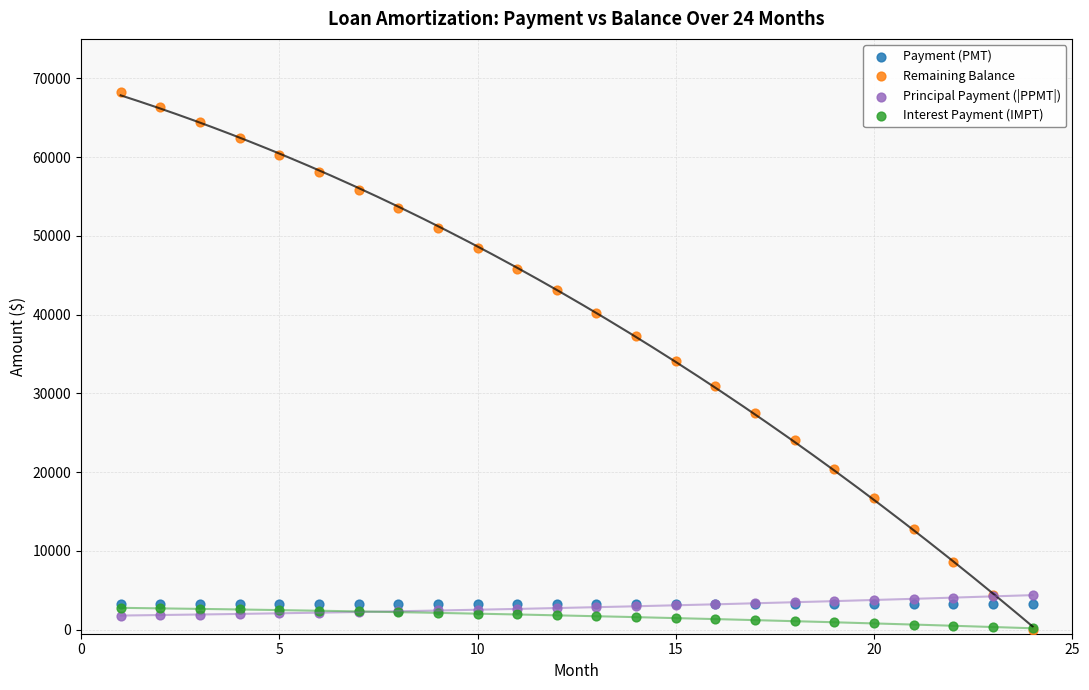

Which series reaches the maximum Y coordinate?

Remaining Balance